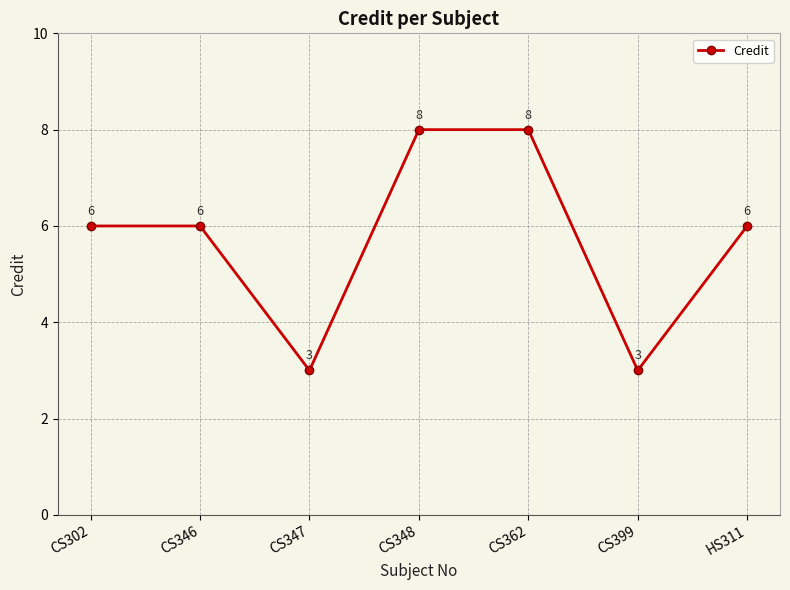

How many values are between 3 and 8?

7